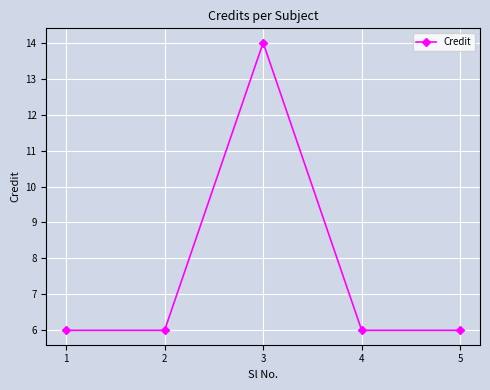

The value at 4 is 9. True or false?

False